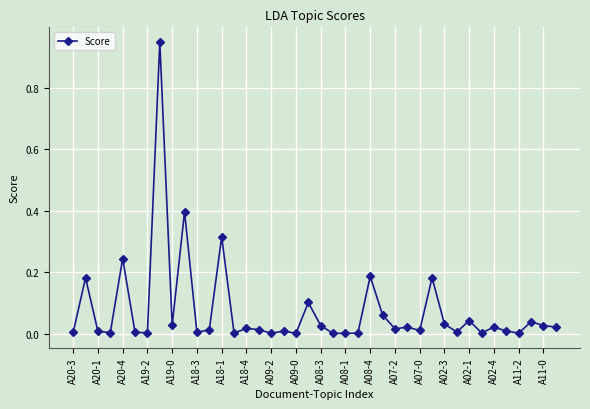

Is this an area chart (filled region under the line)?

No